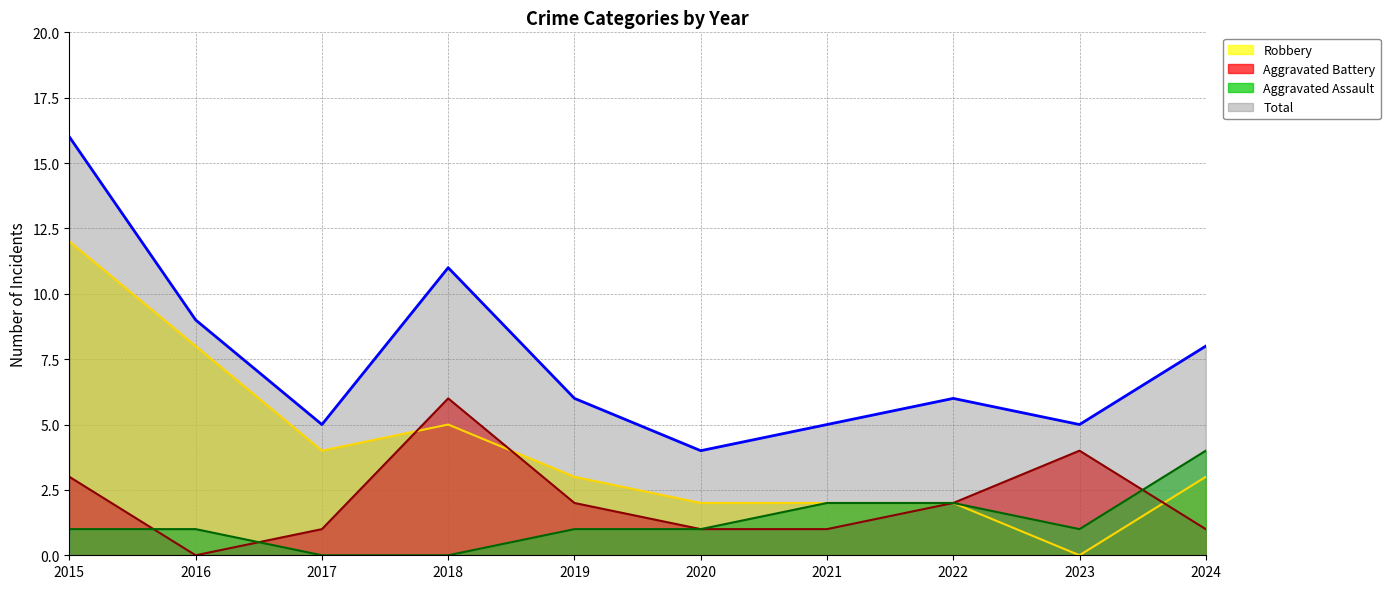

What is the maximum value shown in the chart?

16